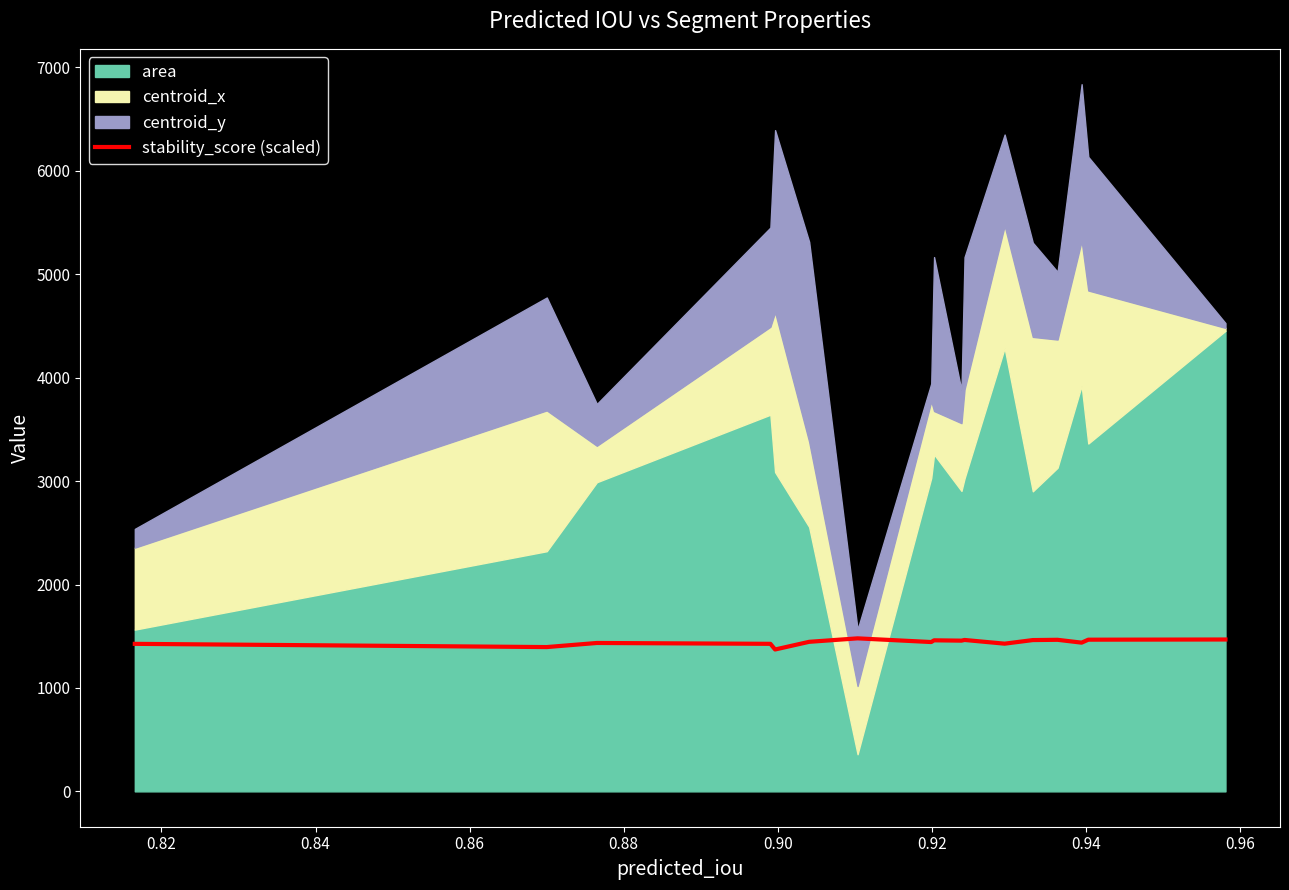

How many values exceed 1445?

9